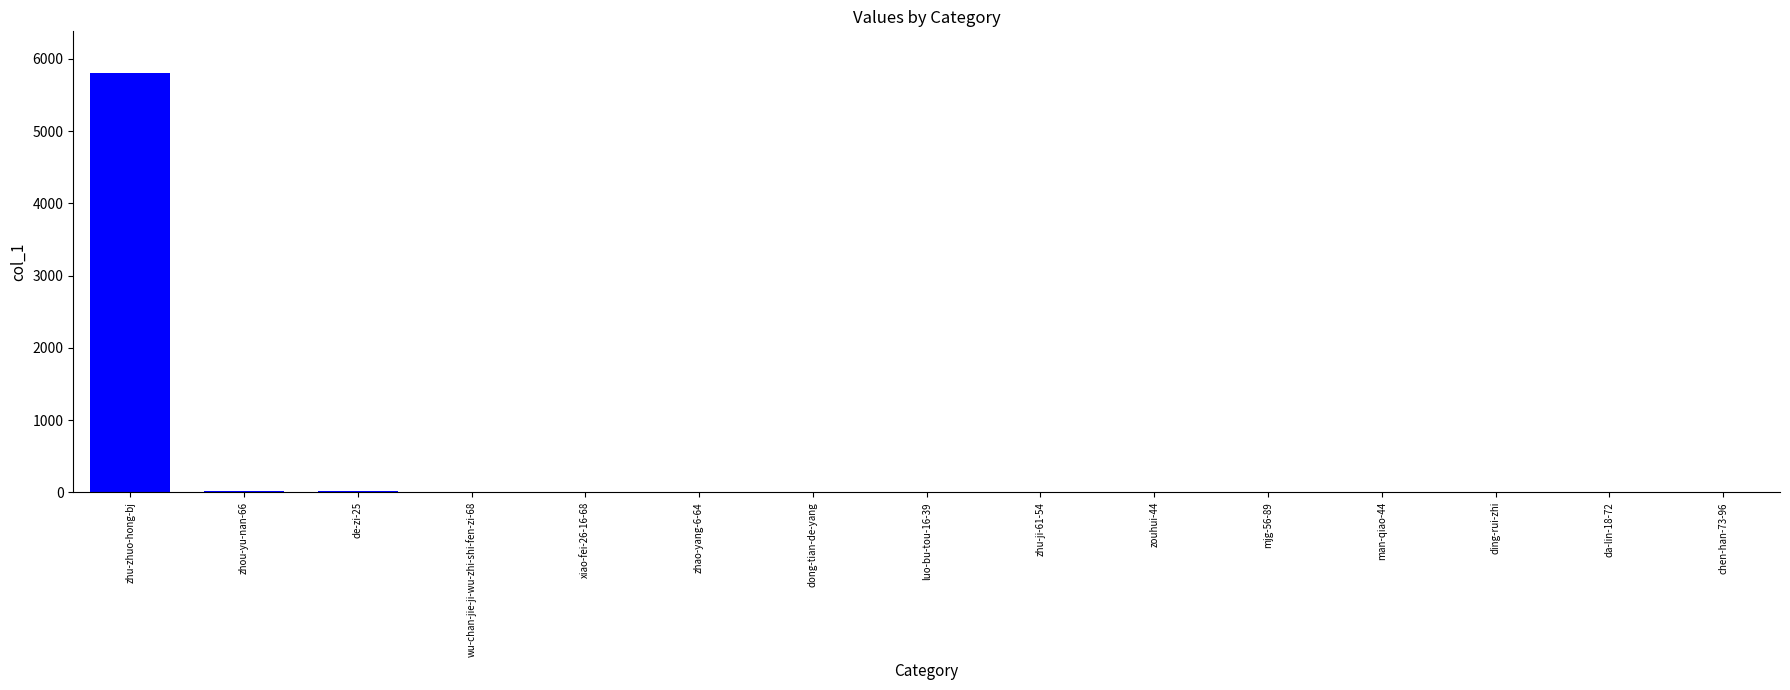

How many categories are shown in the chart?

15